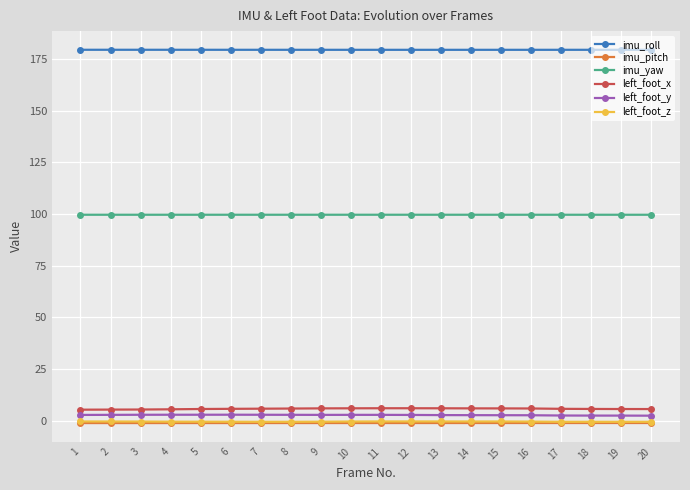

What is the average value of the left_foot_y series?

2.7